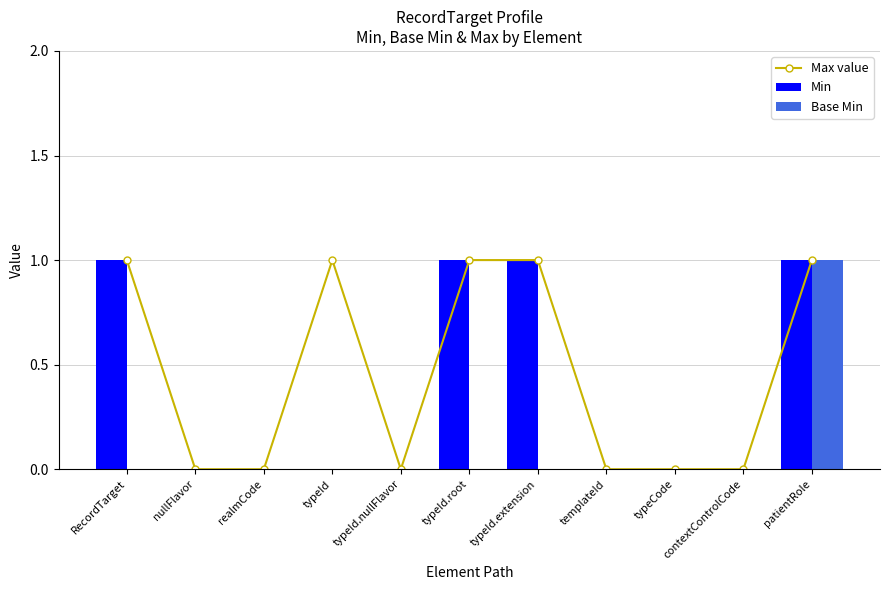

Rank the series by their maximum value, from lowest to highest.

Max value, Min, Base Min